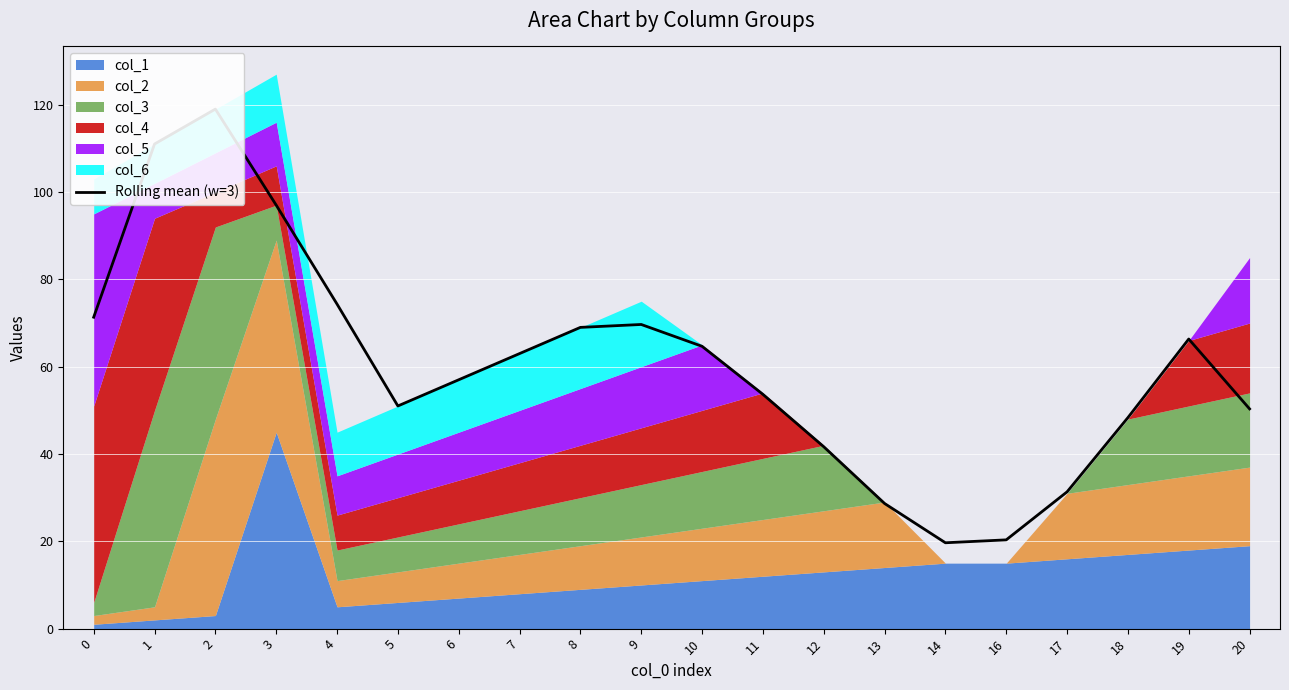

How many values are below 63?

10